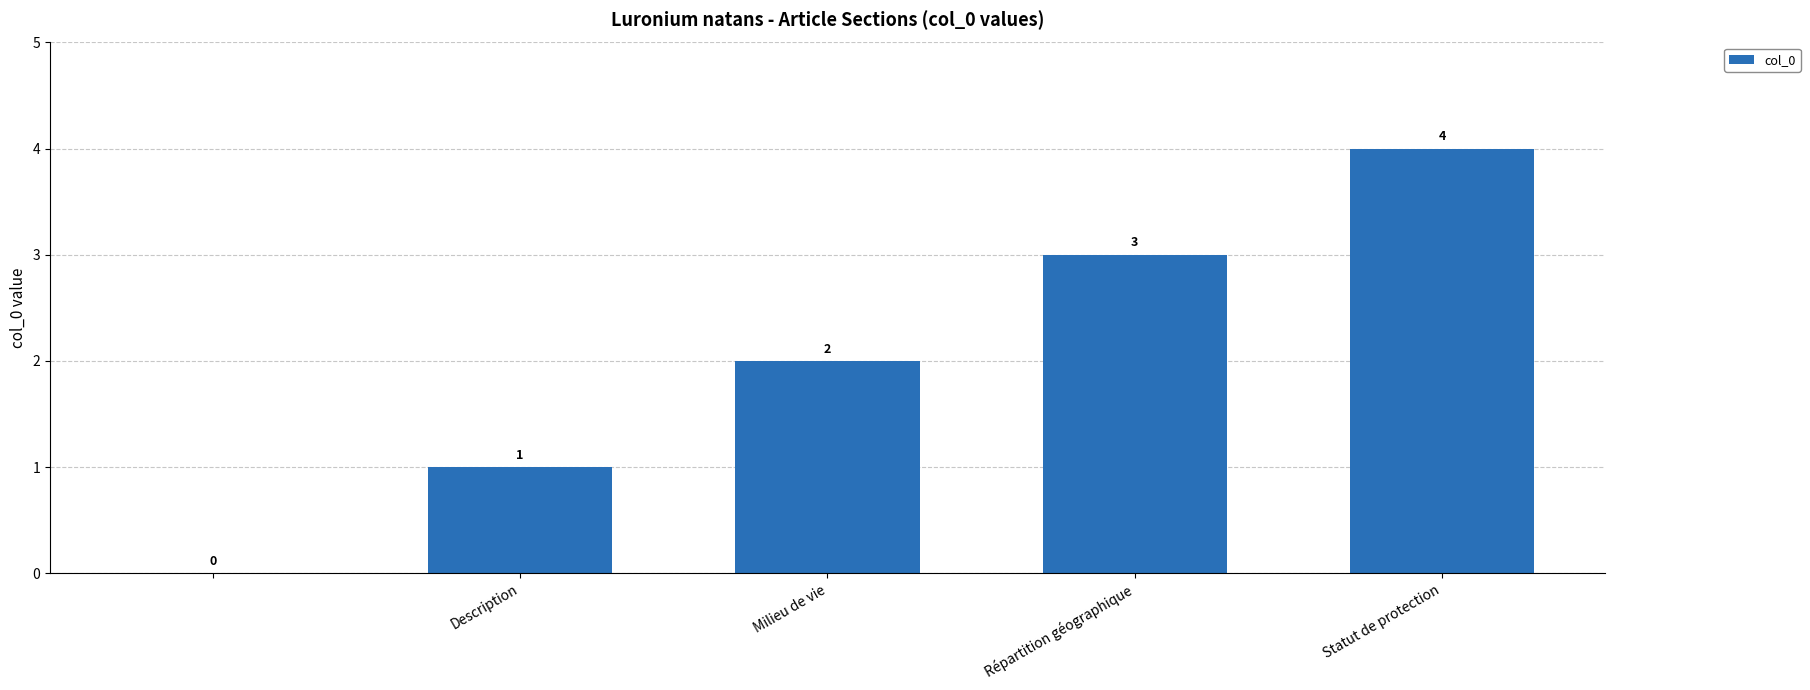

What is the sum of all values?

10